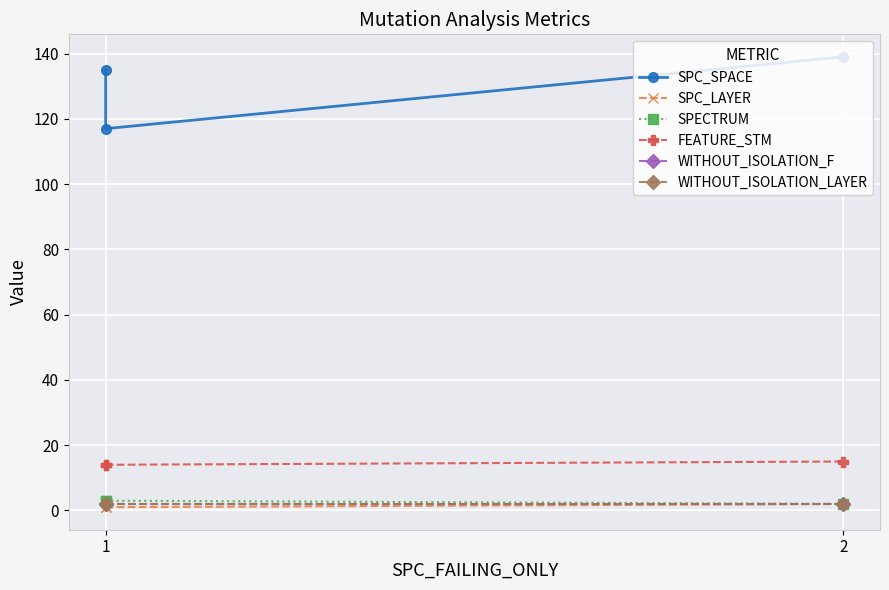

Which series has the largest total across all categories?

SPC_SPACE